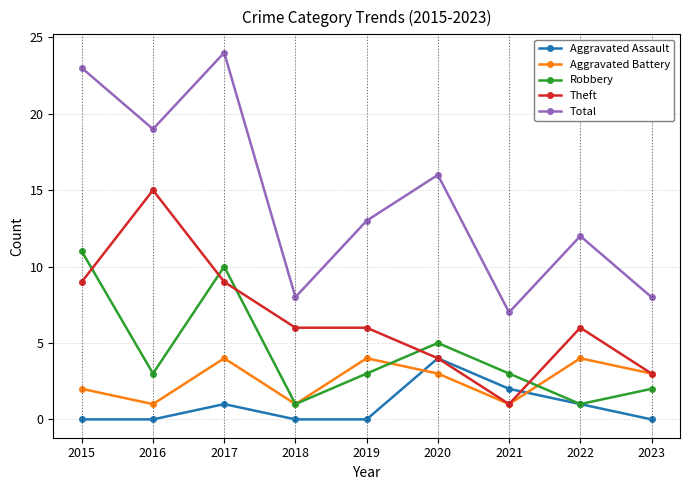

True or false: Aggravated Battery and Total cross at least once.

False